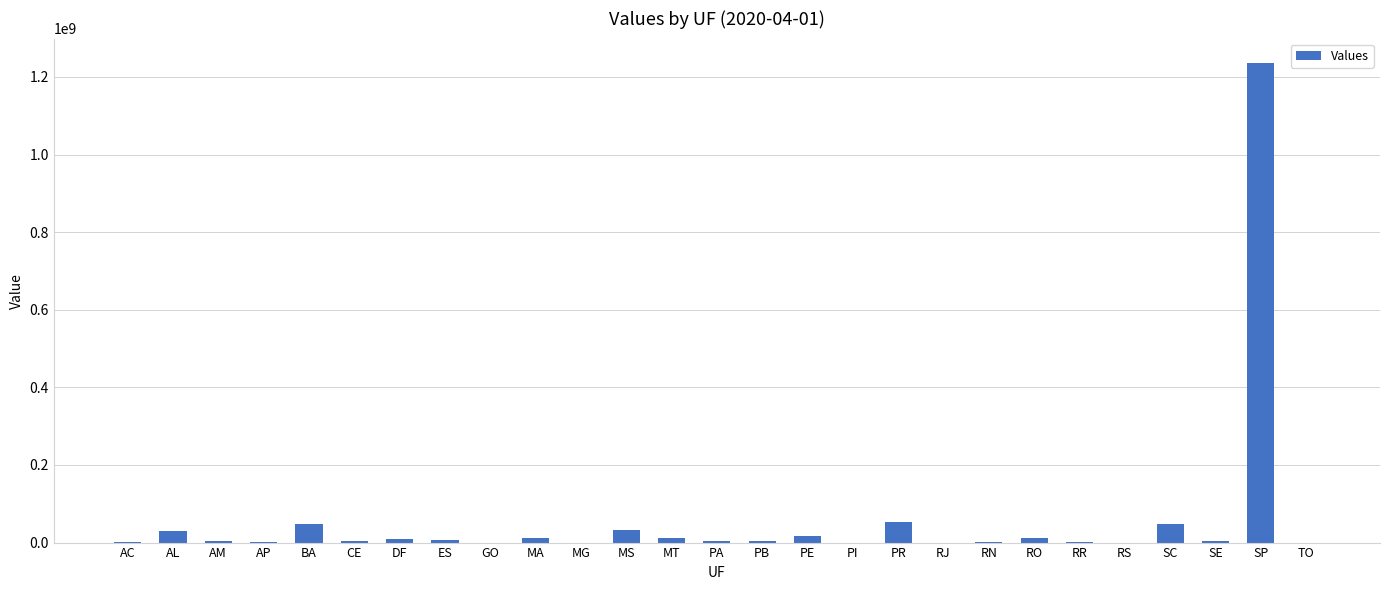

Between PE and PR, which is larger?

PR